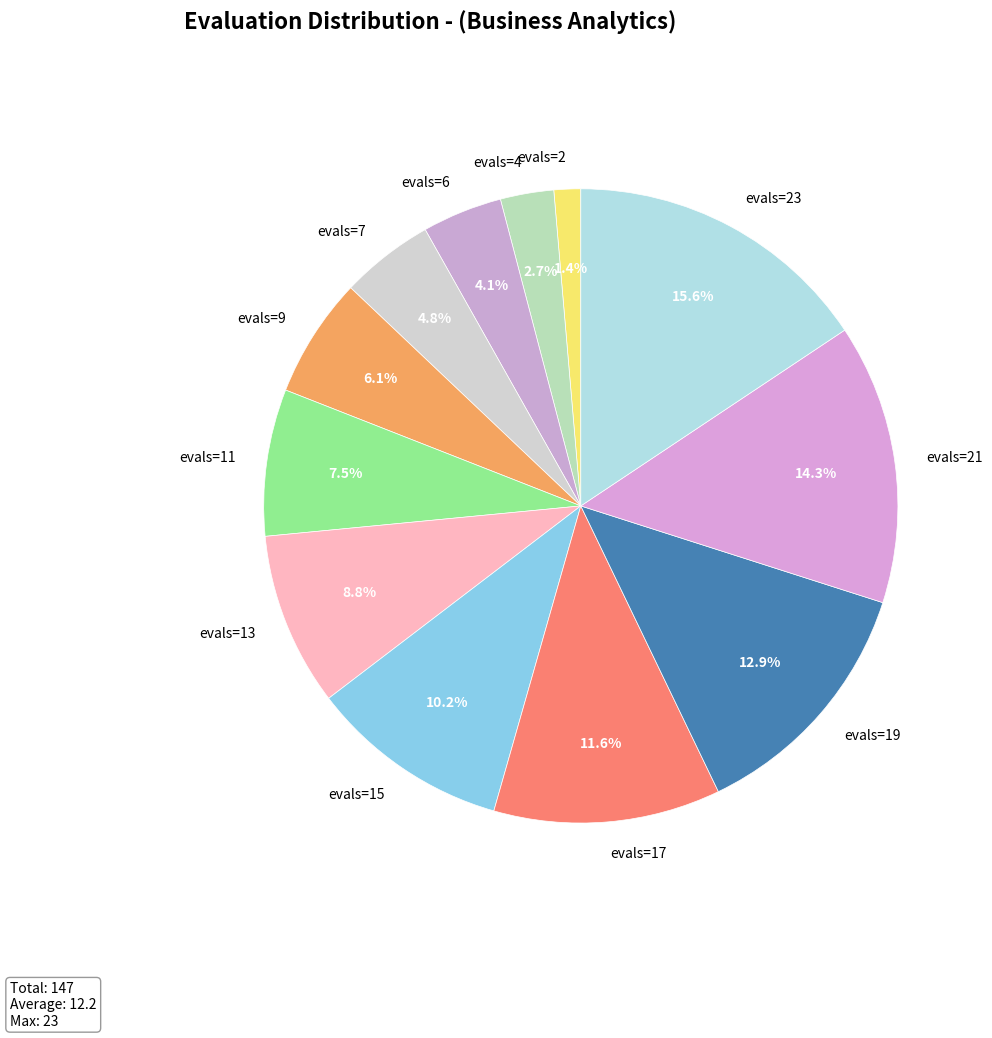

What is the total percentage of evals=15 and evals=21?

24.5%